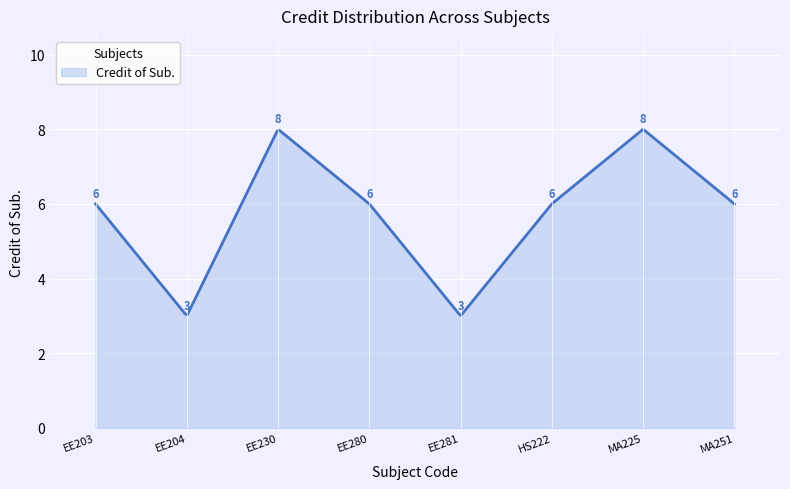

What is the minimum value shown in the chart?

3.0